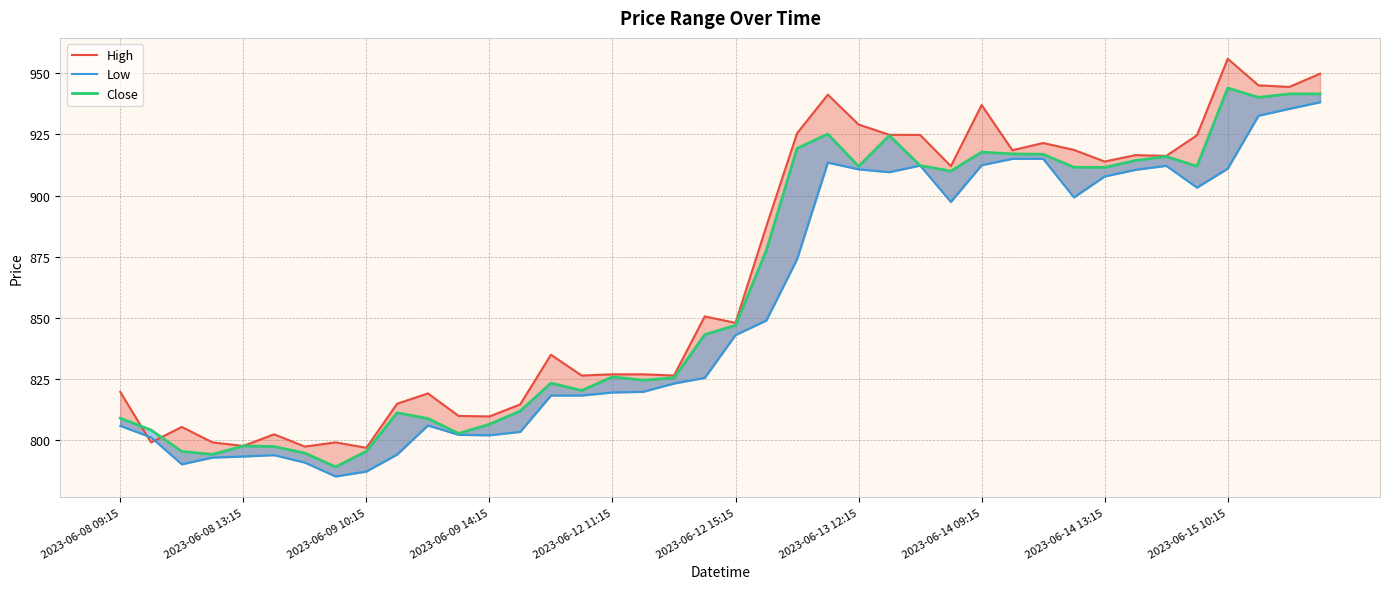

Rank the series by their maximum value, from highest to lowest.

High, Close, Low